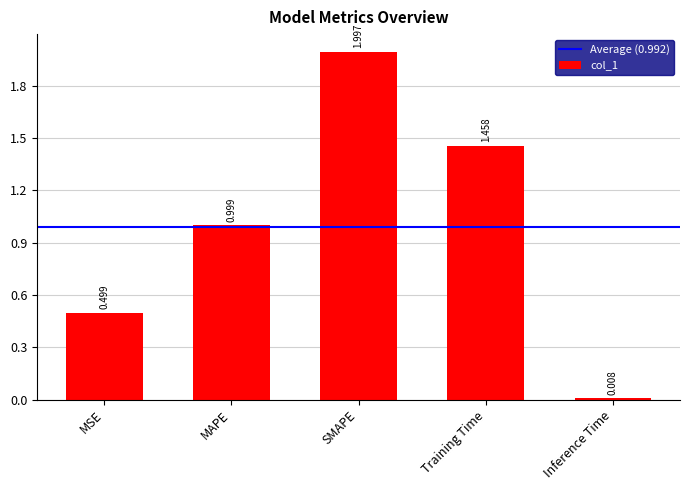

What is the maximum value shown in the chart?

2.0